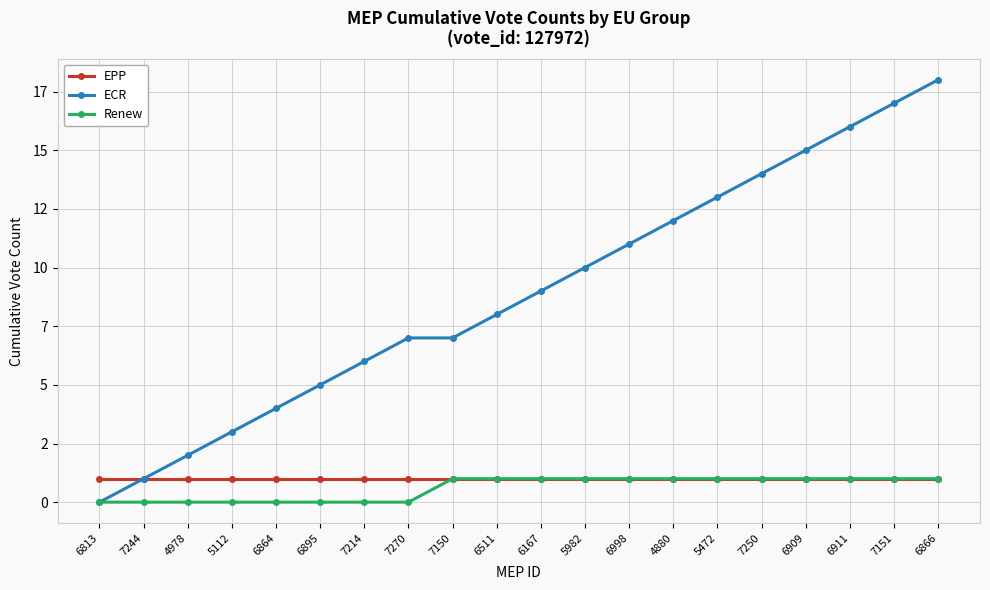

Is this an area chart (filled region under the line)?

No